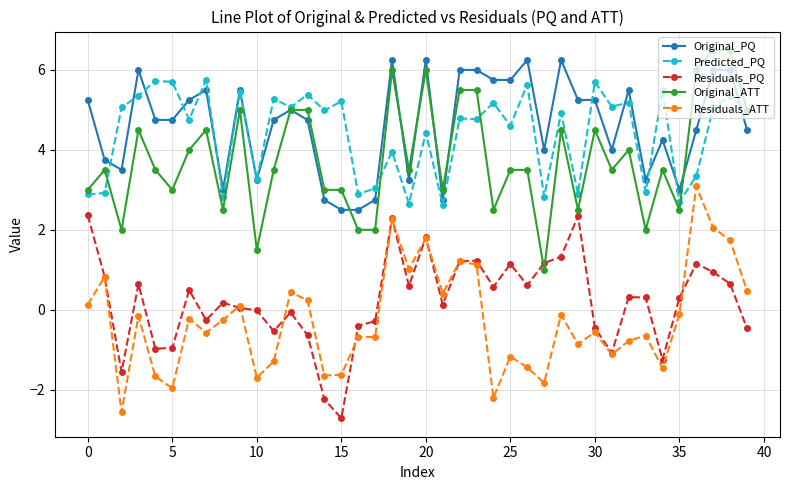

True or false: Predicted_PQ and Residuals_PQ cross at least once.

False